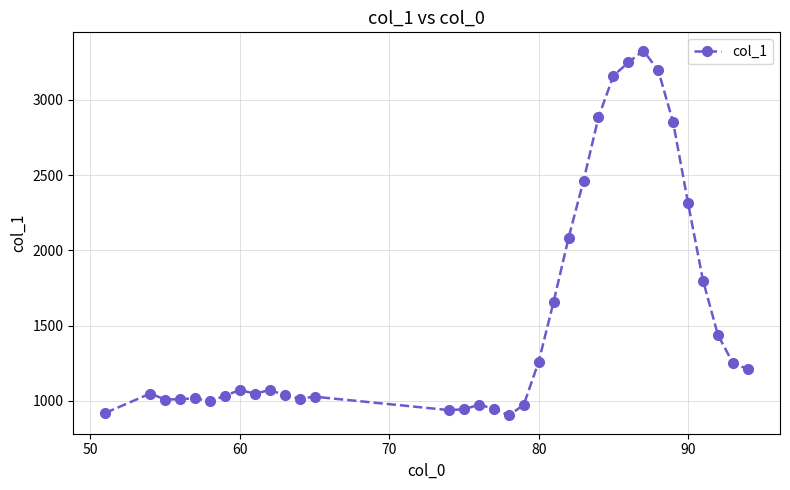

What is the minimum value shown in the chart?

903.9